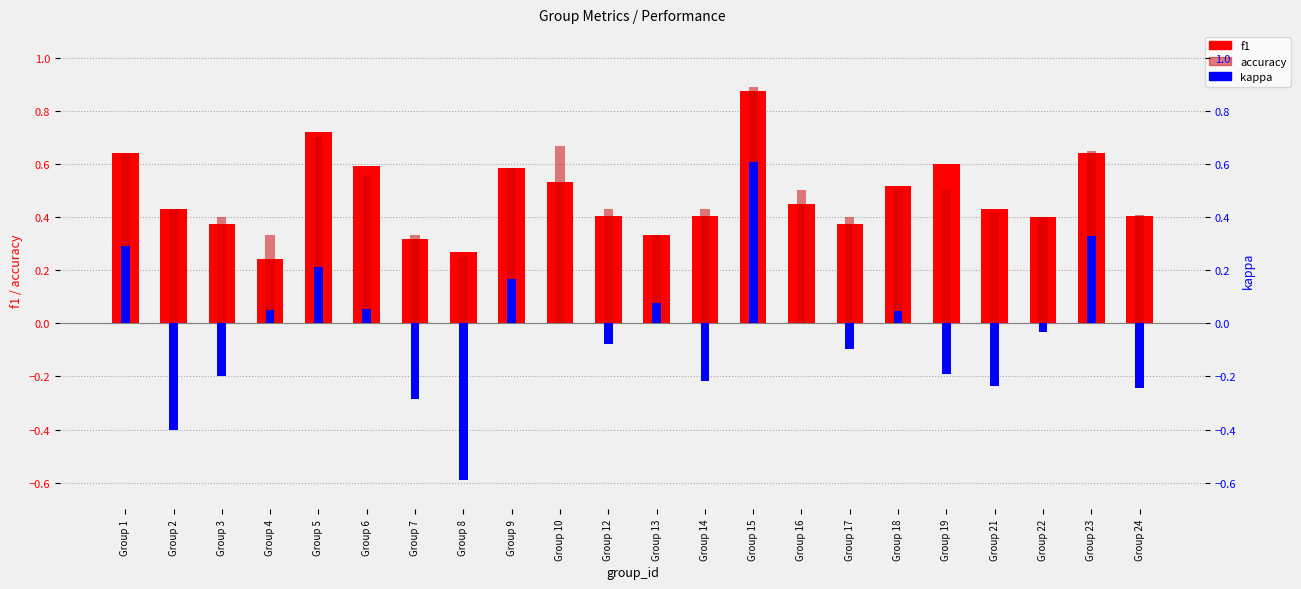

What is the highest value of the f1 series?

0.9